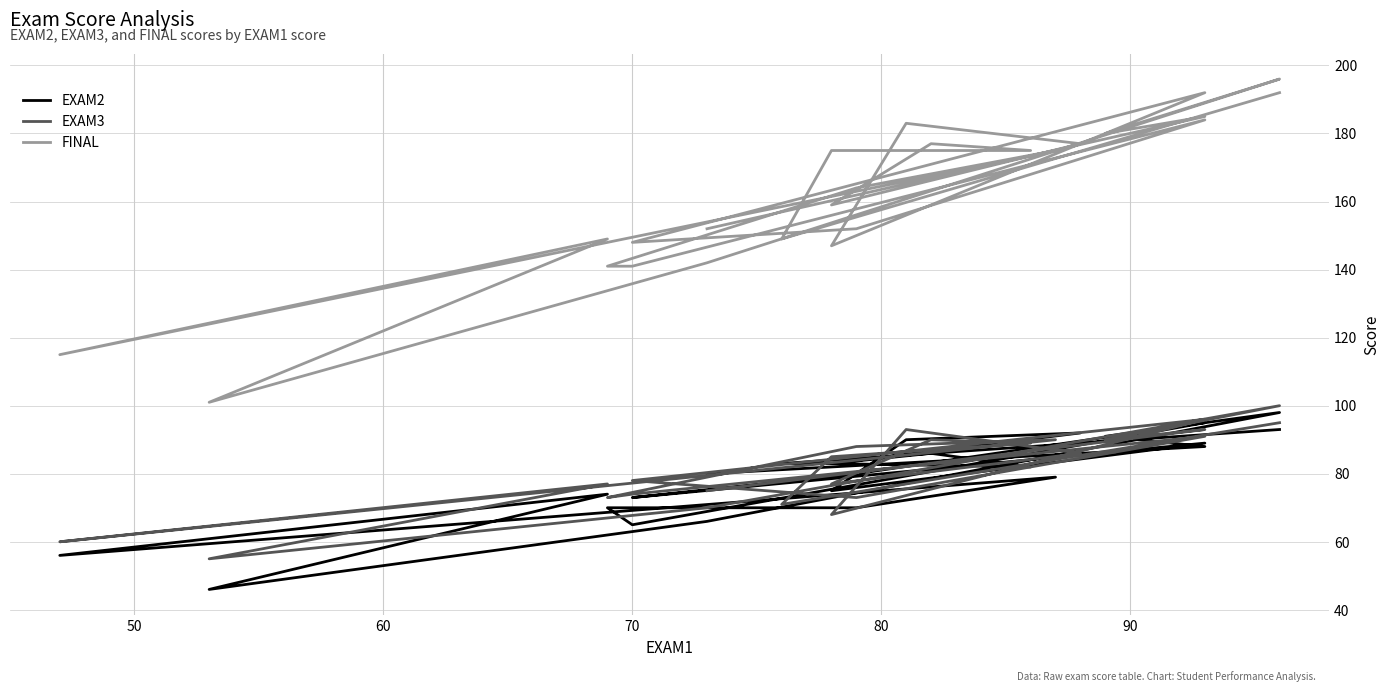

Rank the series by their maximum value, from highest to lowest.

FINAL, EXAM3, EXAM2